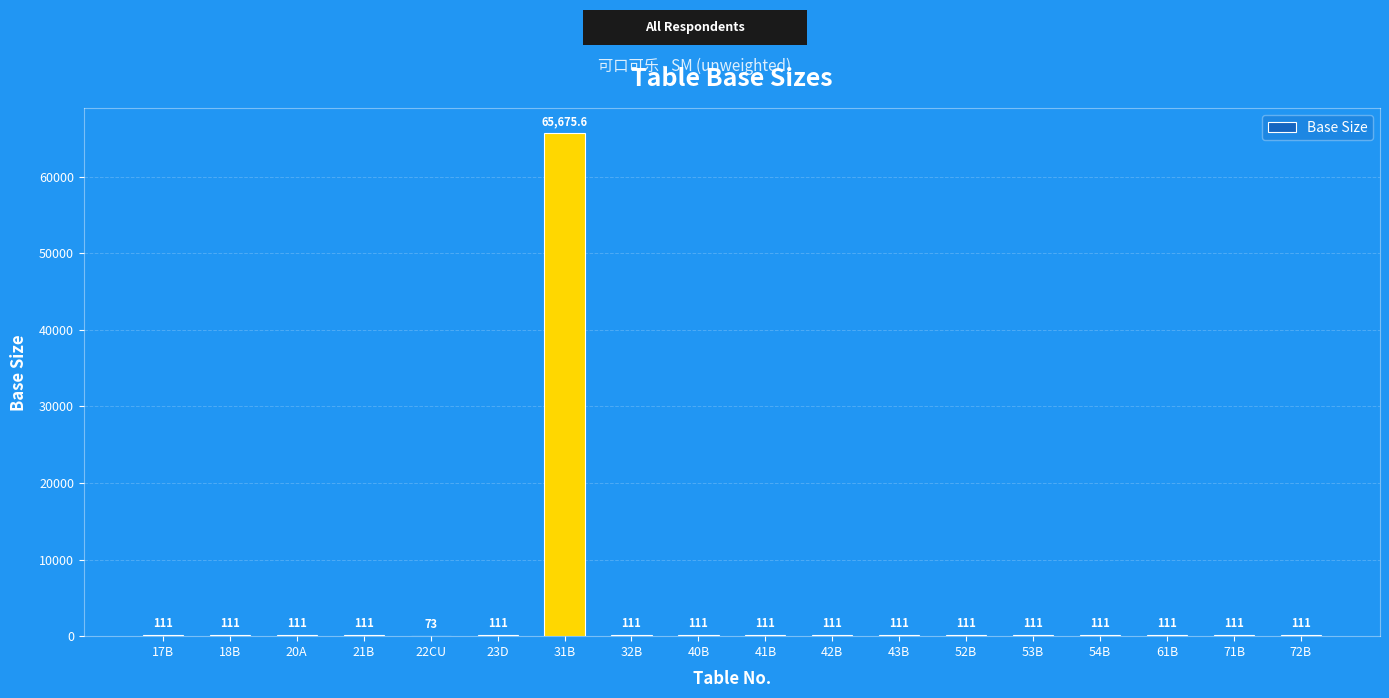

At which category does the chart reach its peak across all series?

31B